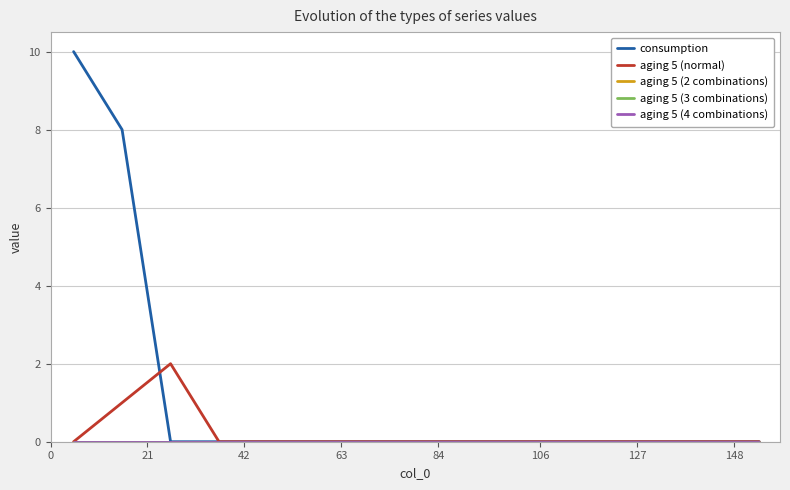

Which series has the widest spread of values?

consumption